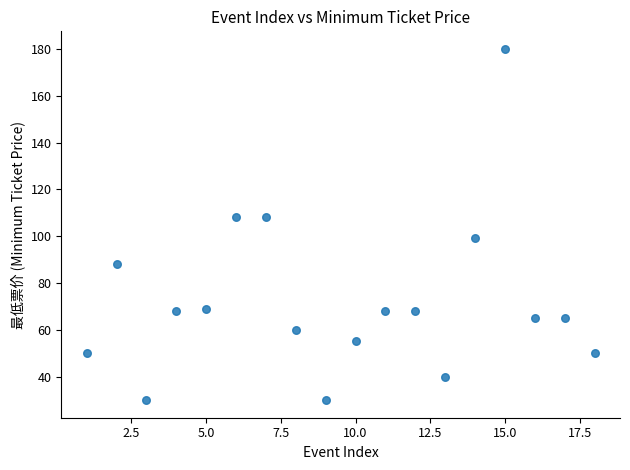

What is the range of X values (max minus min)?

17.0